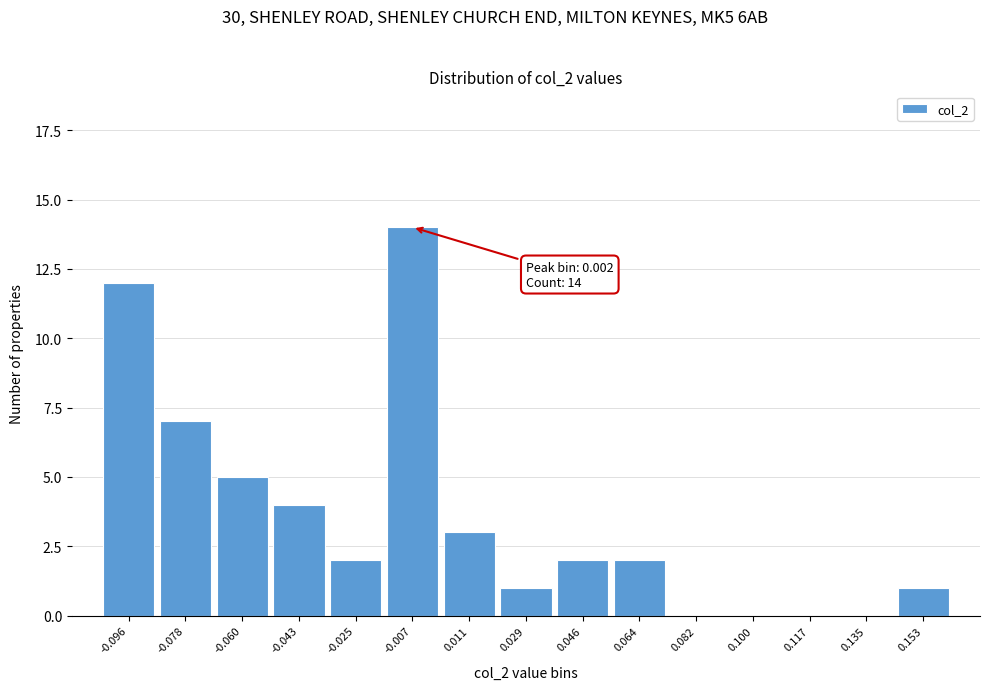

Reading left to right, what are all the values shown in this chart?

-0.096=12	-0.078=7	-0.060=5	-0.043=4	-0.025=2	-0.007=14	0.011=3	0.029=1	0.046=2	0.064=2	0.082=0	0.100=0	0.117=0	0.135=0	0.153=1